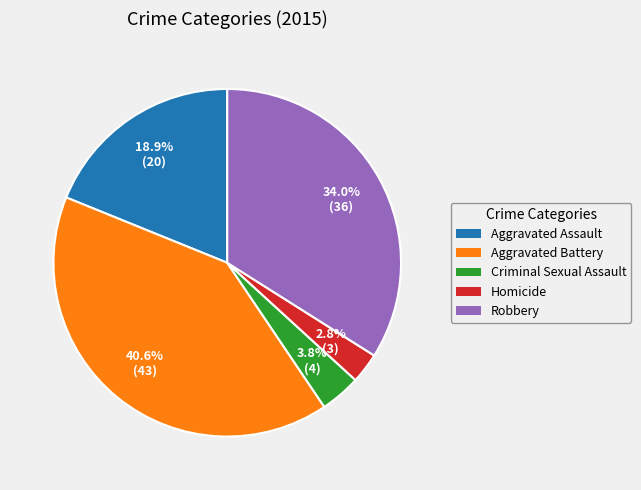

The Homicide slice represents 3% of the pie. True or false?

True